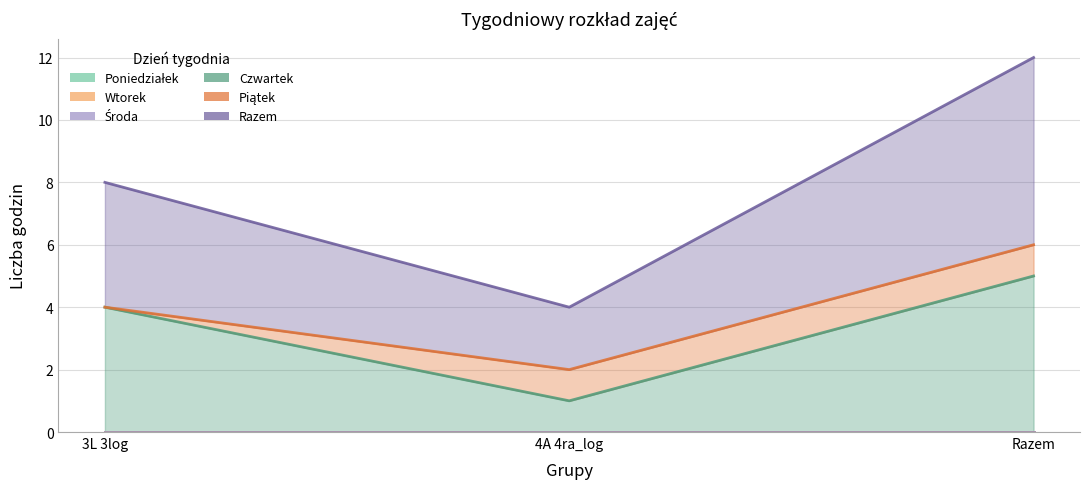

What position from the right is Razem?

1